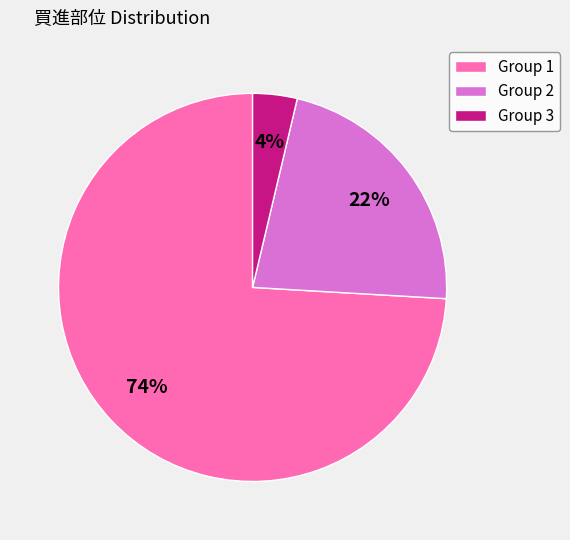

To the nearest percent, what is the difference between the largest and smallest slice percentages?

70%